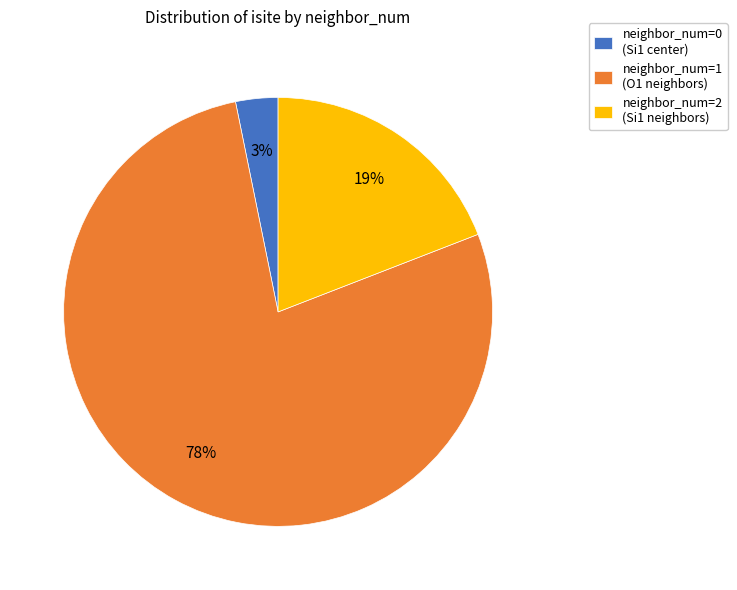

Which slice is the largest?

neighbor_num=1 (O1 neighbors)